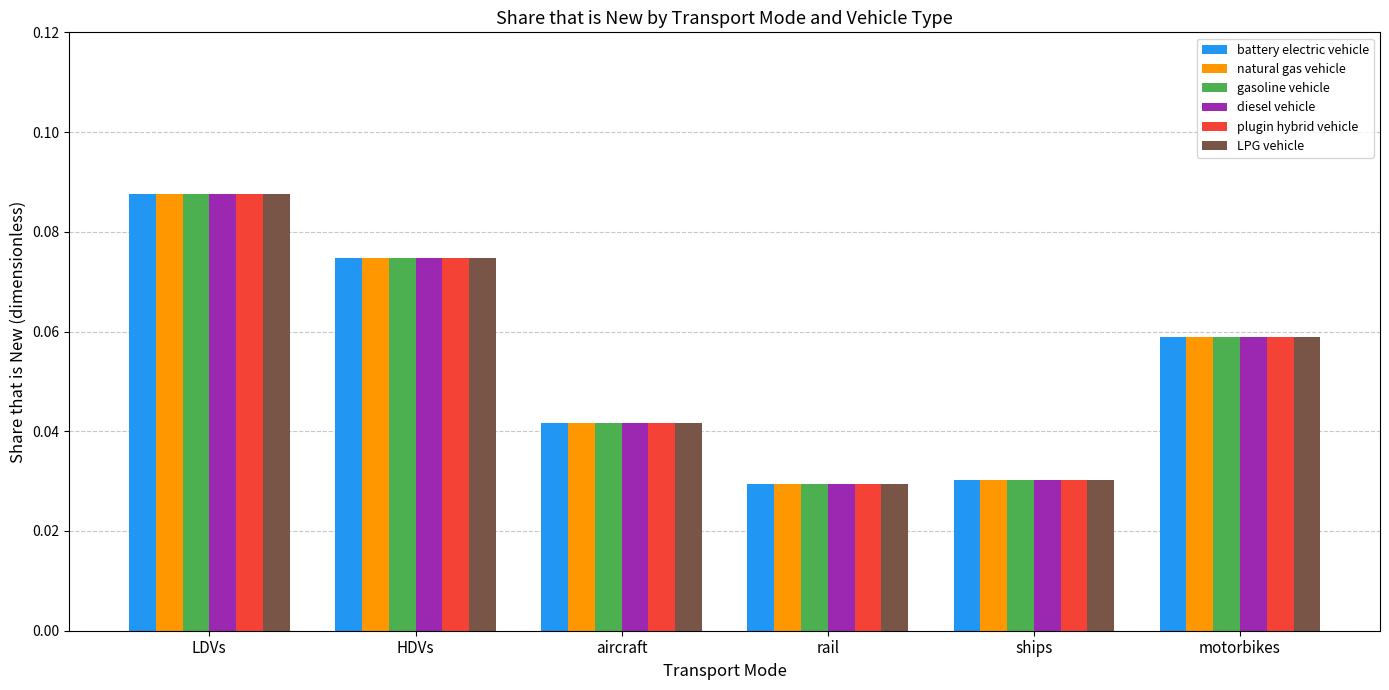

Is it true that diesel vehicle equals 0.0 at HDVs?

False